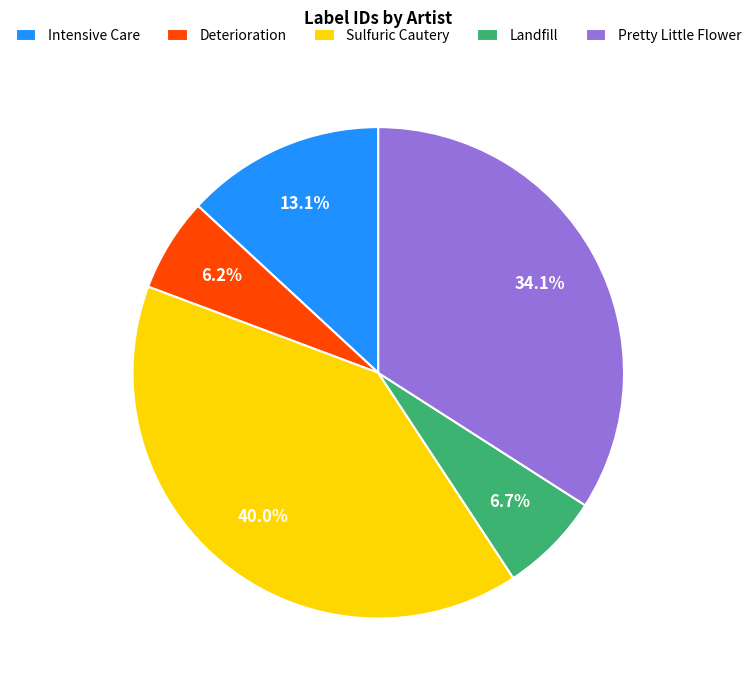

Approximately how many times larger is the value at Sulfuric Cautery compared to Landfill?

6.0